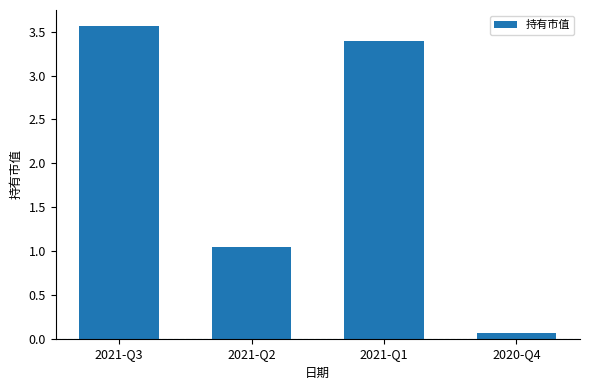

Which category has the lowest value across all series?

2020-Q4